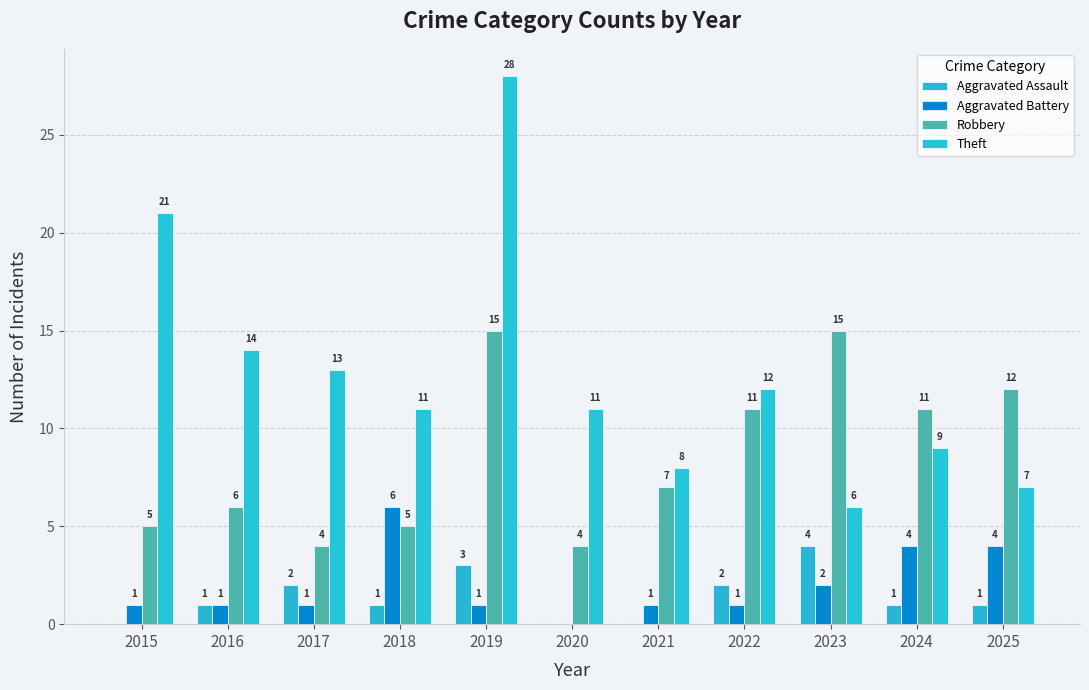

Reading left to right, transcribe all the data shown in this chart.

Aggravated Assault: 0	1	2	1	3	0	0	2	4	1	1
Aggravated Battery: 1	1	1	6	1	0	1	1	2	4	4
Robbery: 5	6	4	5	15	4	7	11	15	11	12
Theft: 21	14	13	11	28	11	8	12	6	9	7